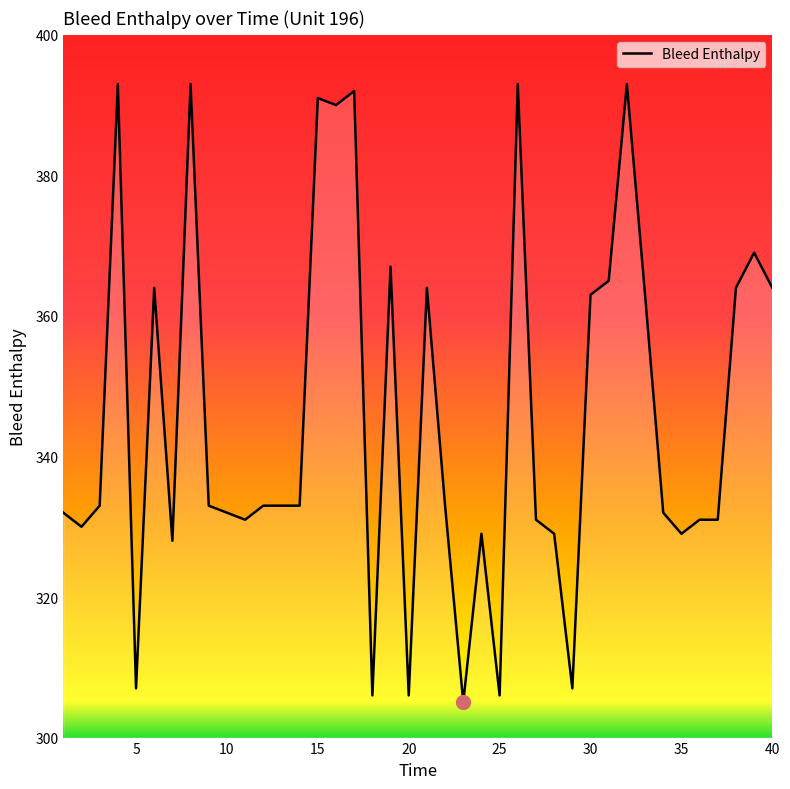

What is the minimum value shown in the chart?

305